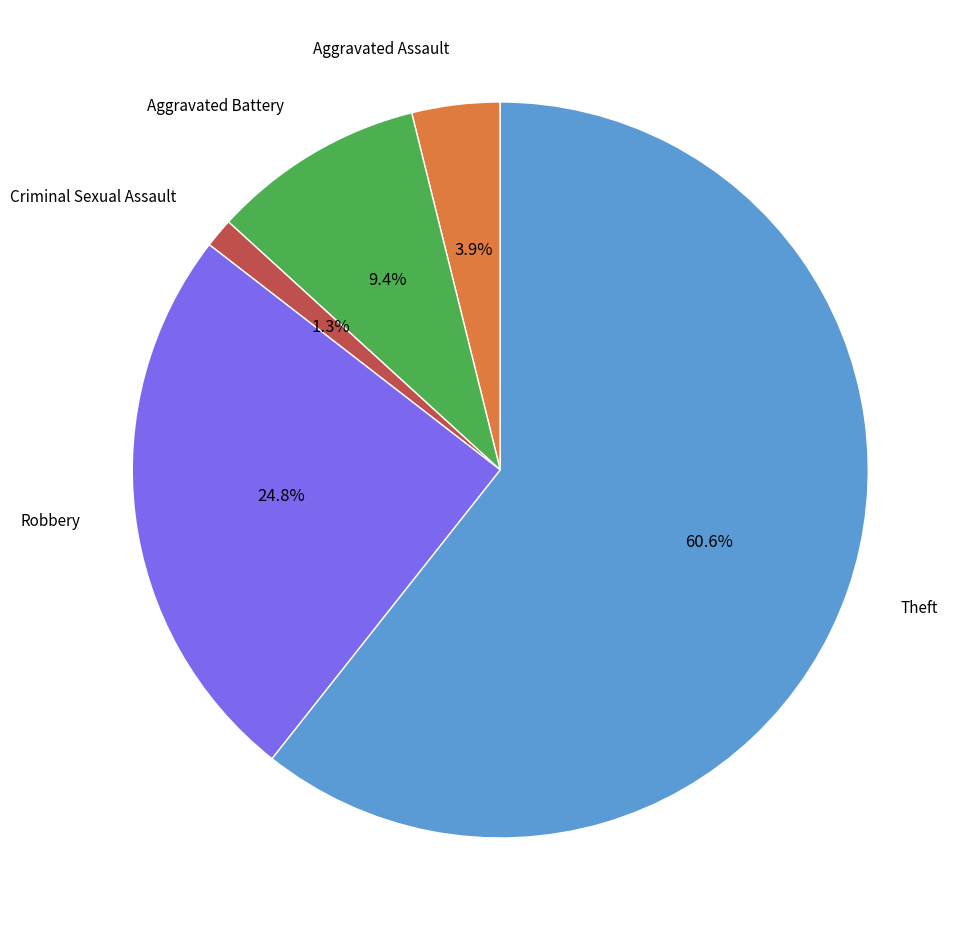

What portion of the pie excludes Aggravated Battery?

90.6%